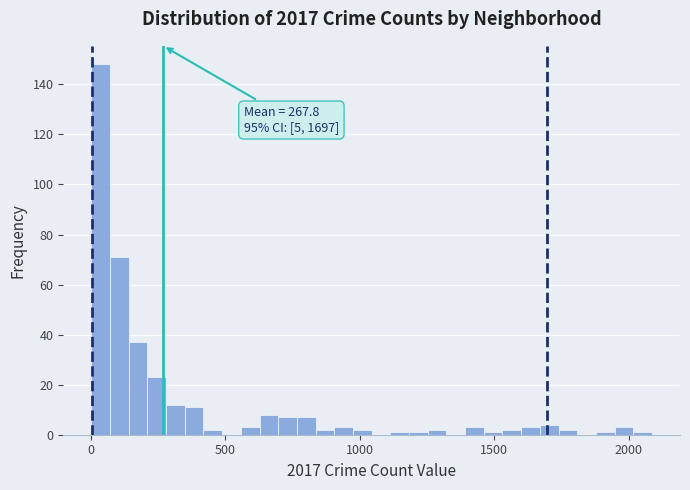

Read against the x-axis, roughly where is the centre of the tallest bar?

50